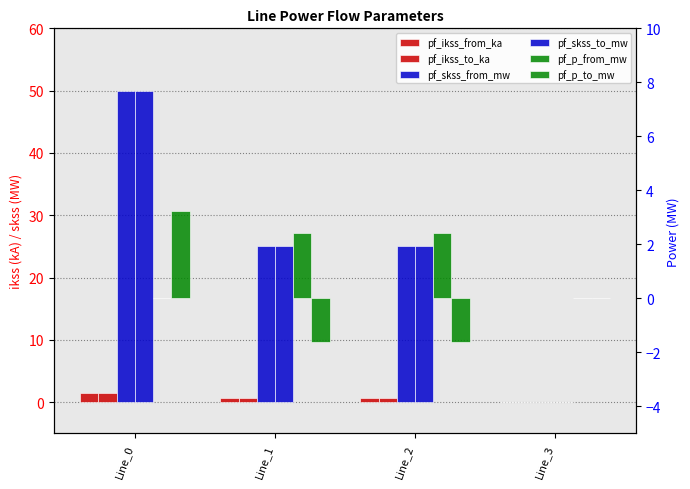

Reading left to right, transcribe all the data shown in this chart.

pf_ikss_from_ka: 1.4	0.7	0.7	0.0
pf_ikss_to_ka: 1.4	0.7	0.7	0.0
pf_skss_from_mw: 50.0	25.0	25.0	0.0
pf_skss_to_mw: 50.0	25.0	25.0	0.0
pf_p_from_mw: -0.0	2.4	2.4	0.0
pf_p_to_mw: 3.2	-1.6	-1.6	0.0